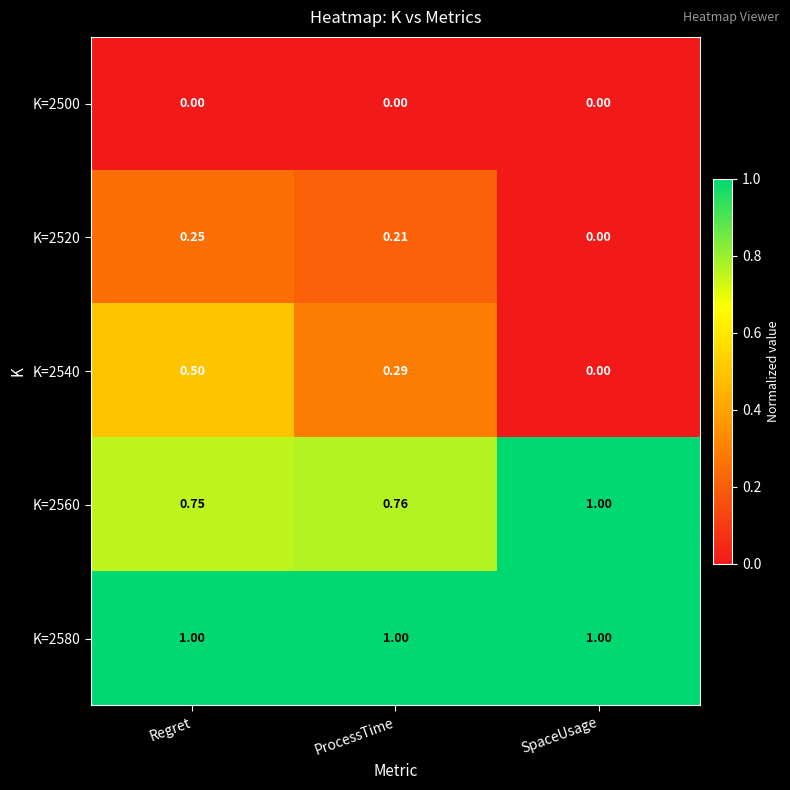

Which category has the highest value in the K=2540 series?

Regret